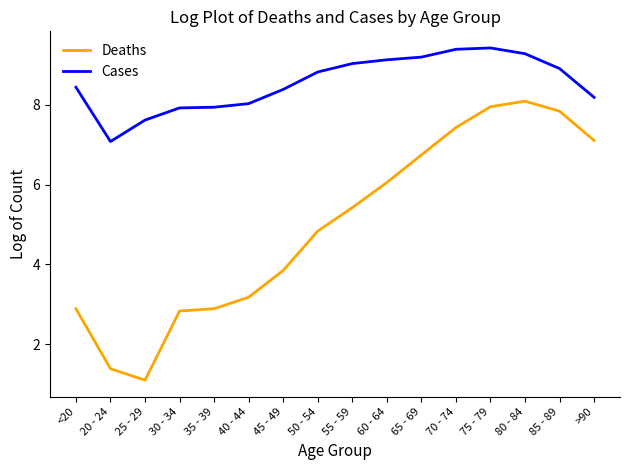

Is the value of Deaths at 50 - 54 greater than the value of Cases at 20 - 24?

No